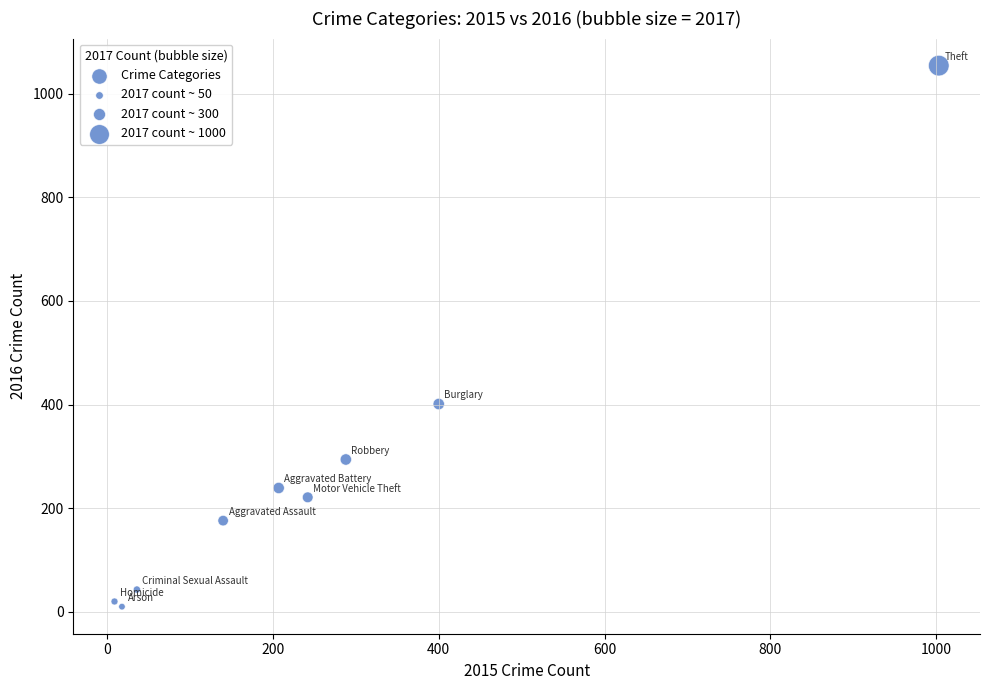

What Y value in the scatter plot is closest to 532?

401